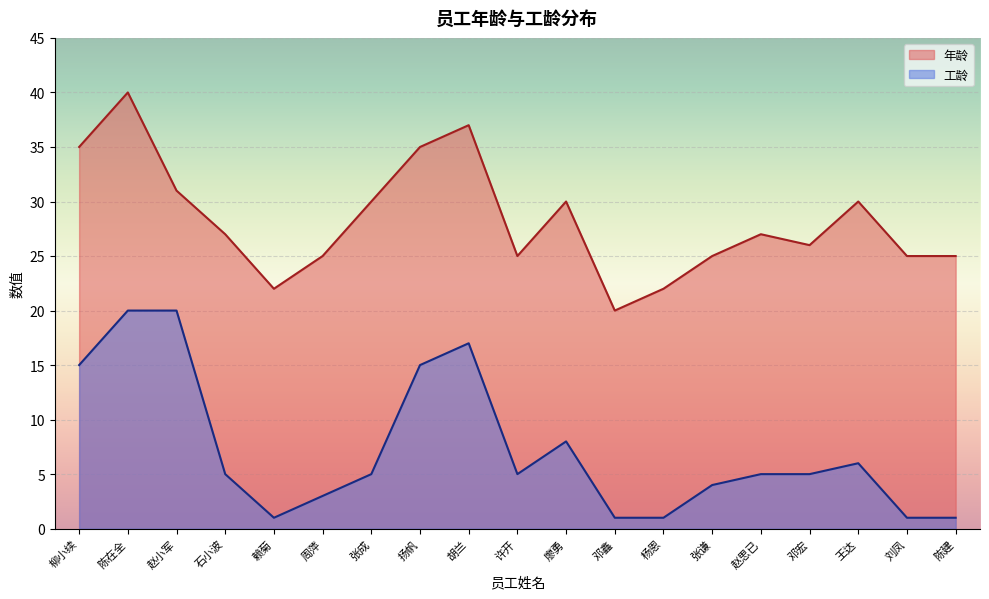

Rank the series by their maximum value, from highest to lowest.

年龄, 工龄